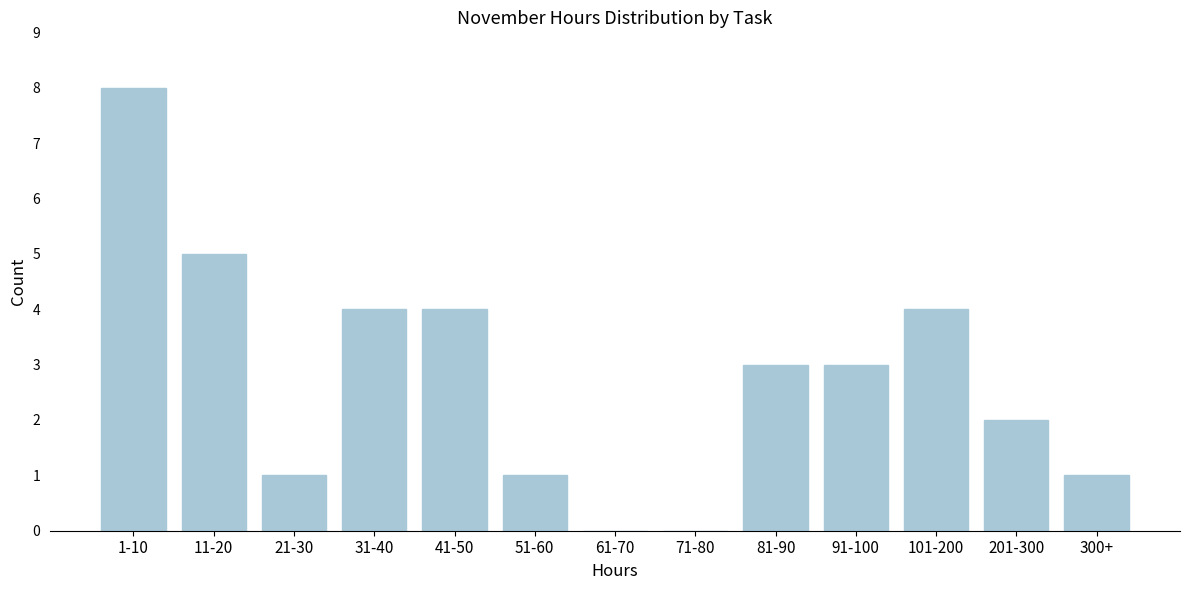

Reading left to right, list all the values displayed in this chart.

1-10=8	11-20=5	21-30=1	31-40=4	41-50=4	51-60=1	61-70=0	71-80=0	81-90=3	91-100=3	101-200=4	201-300=2	300+=1